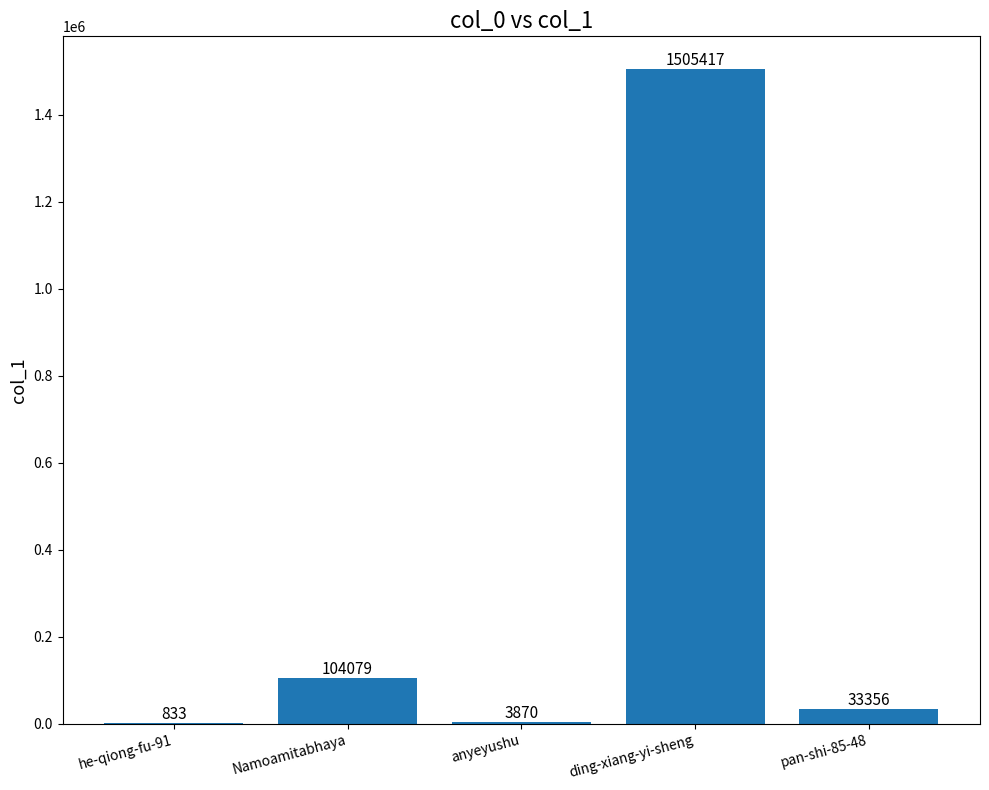

What is the change in value from Namoamitabhaya to anyeyushu?

-100209